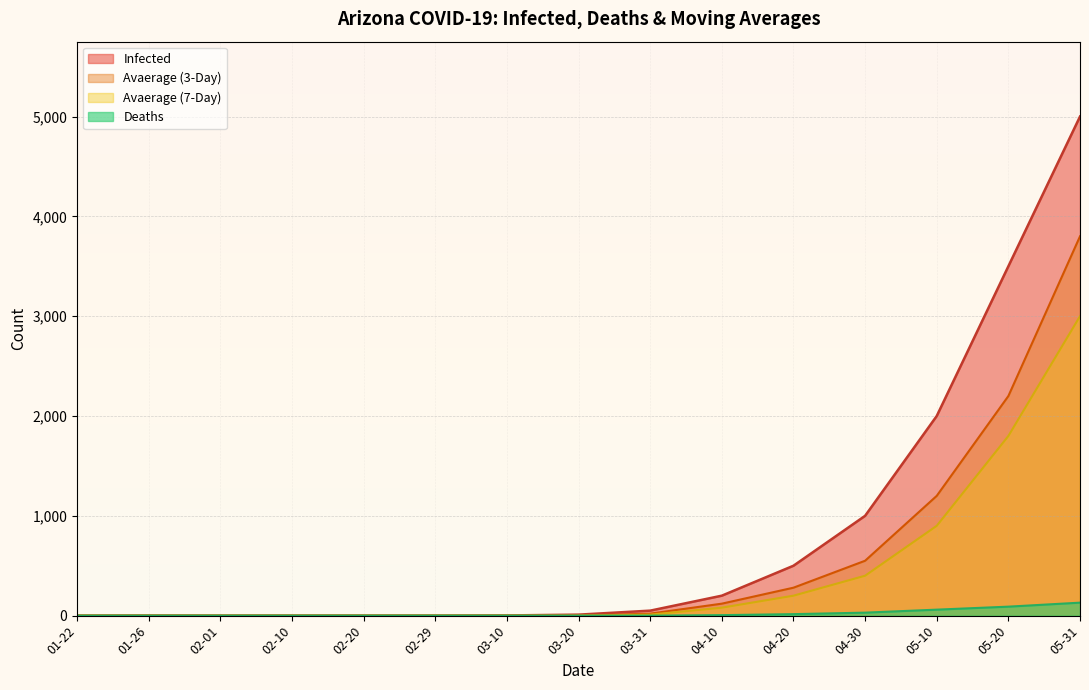

The value of Avaerage (3-Day) at 05-10 is 1630. True or false?

False